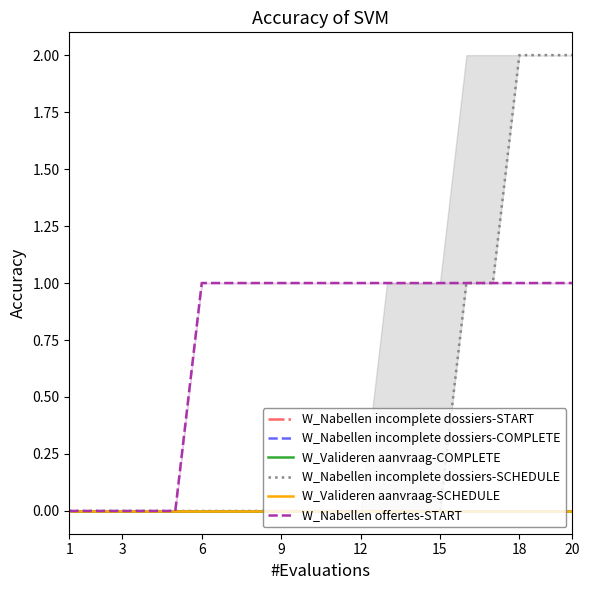

Reading left to right, list all the values displayed in this chart.

W_Nabellen incomplete dossiers-START: 0	0	0	0	0	0	0	0	0	0	0	0	0	0	0	0	0	0	0	0
W_Nabellen incomplete dossiers-COMPLETE: 0	0	0	0	0	0	0	0	0	0	0	0	0	0	0	0	0	0	0	0
W_Valideren aanvraag-COMPLETE: 0	0	0	0	0	0	0	0	0	0	0	0	0	0	0	0	0	0	0	0
W_Nabellen incomplete dossiers-SCHEDULE: 0	0	0	0	0	0	0	0	0	0	0	0	0	0	0	1	1	2	2	2
W_Valideren aanvraag-SCHEDULE: 0	0	0	0	0	0	0	0	0	0	0	0	0	0	0	0	0	0	0	0
W_Nabellen offertes-START: 0	0	0	0	0	1	1	1	1	1	1	1	1	1	1	1	1	1	1	1